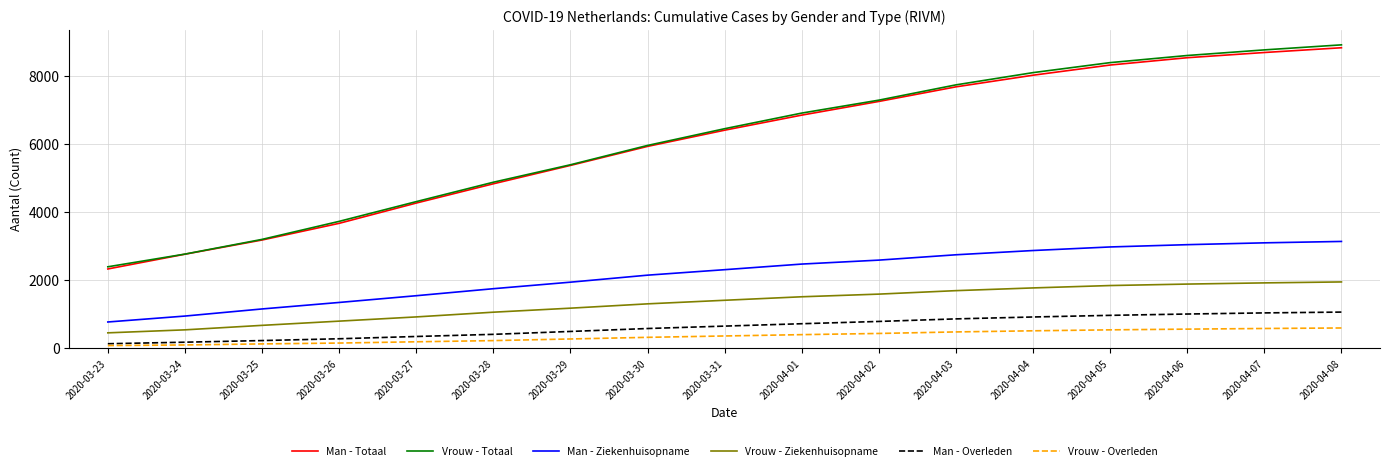

What is the maximum value for Vrouw - Totaal?

8916